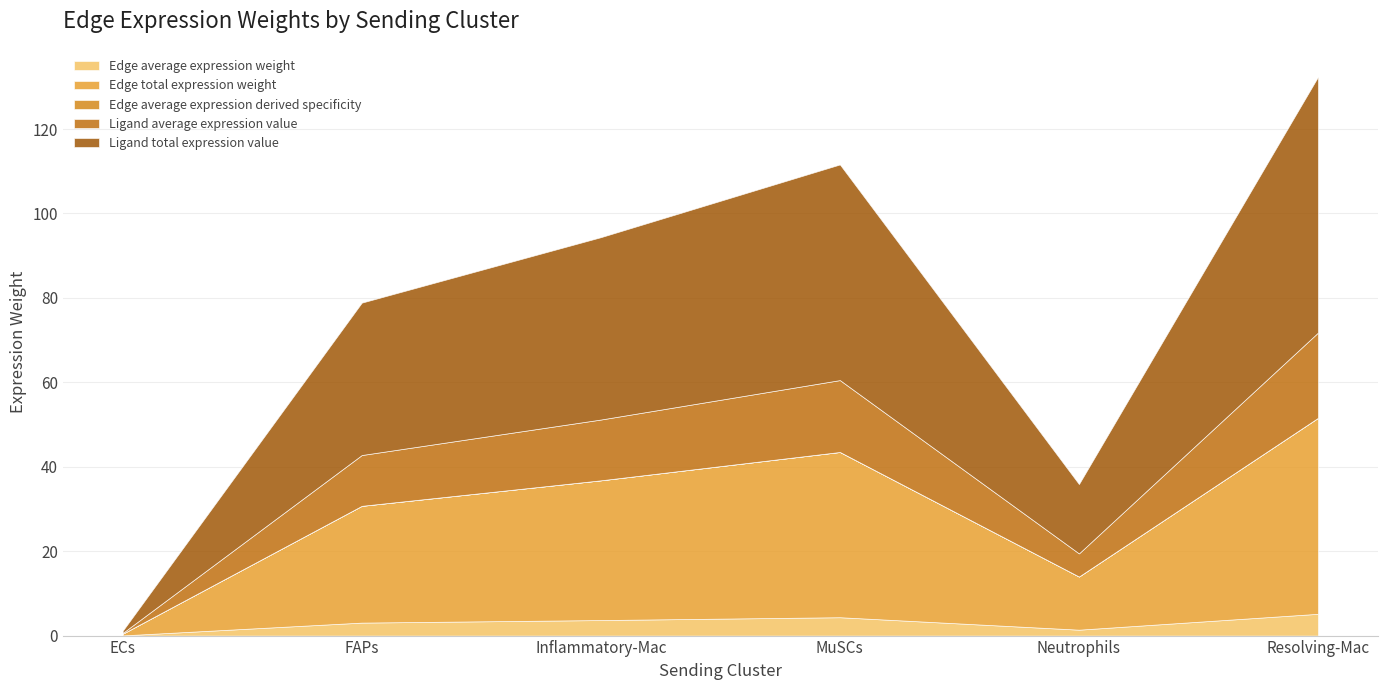

Reading left to right, list all the values displayed in this chart.

Edge average expression weight: ECs=0.0	FAPs=3.1	Inflammatory-Mac=3.7	MuSCs=4.3	Neutrophils=1.4	Resolving-Mac=5.2
Edge total expression weight: ECs=0.4	FAPs=27.7	Inflammatory-Mac=33.1	MuSCs=39.1	Neutrophils=12.6	Resolving-Mac=46.4
Edge average expression derived specificity: ECs=0.0	FAPs=0.0	Inflammatory-Mac=0.0	MuSCs=0.0	Neutrophils=0.0	Resolving-Mac=0.0
Ligand average expression value: ECs=0.2	FAPs=12.0	Inflammatory-Mac=14.4	MuSCs=17.0	Neutrophils=5.5	Resolving-Mac=20.2
Ligand total expression value: ECs=0.5	FAPs=36.1	Inflammatory-Mac=43.2	MuSCs=51.1	Neutrophils=16.4	Resolving-Mac=60.6